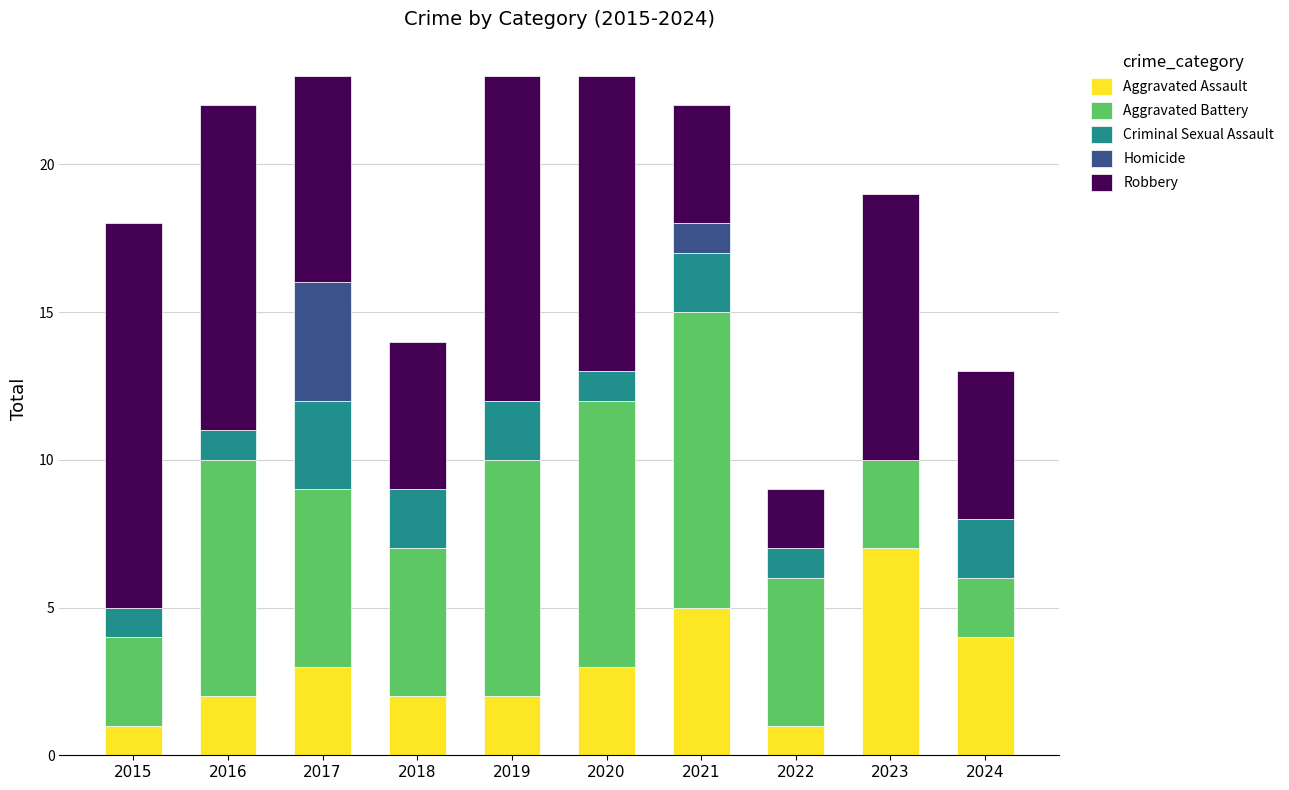

What is the total value across all series at 2015?

18